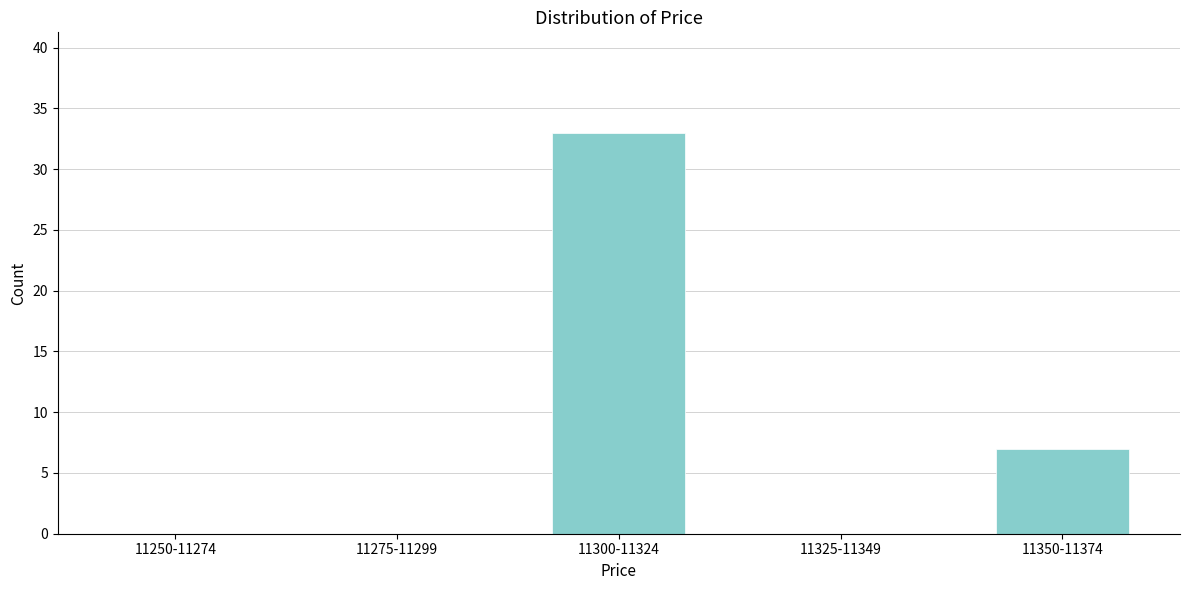

Reading left to right, list all the values displayed in this chart.

11250-11274=0	11275-11299=0	11300-11324=33	11325-11349=0	11350-11374=7